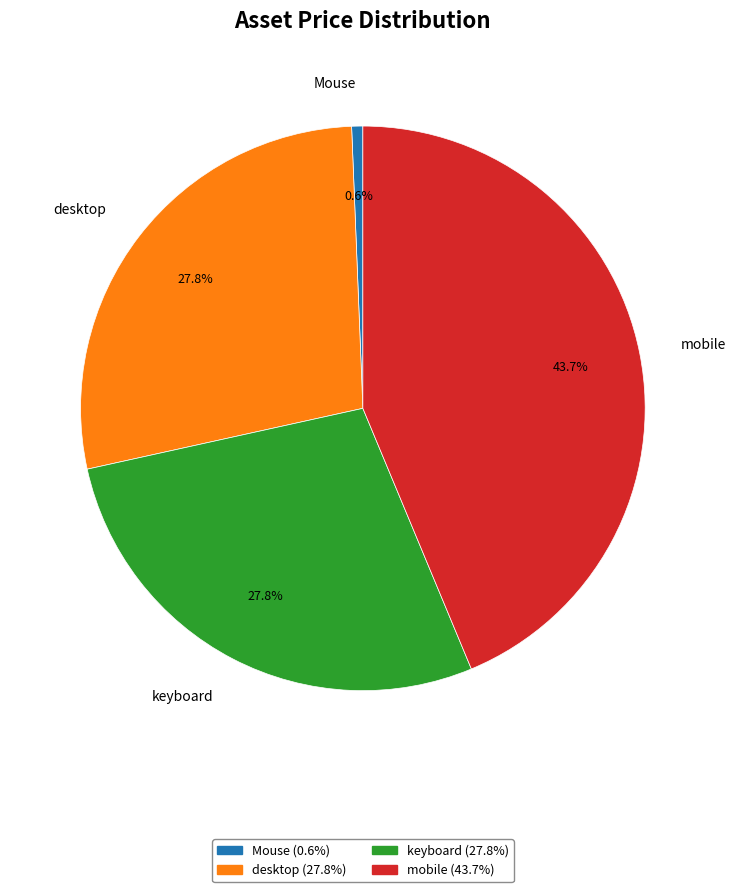

Count the number of slices in the pie.

4